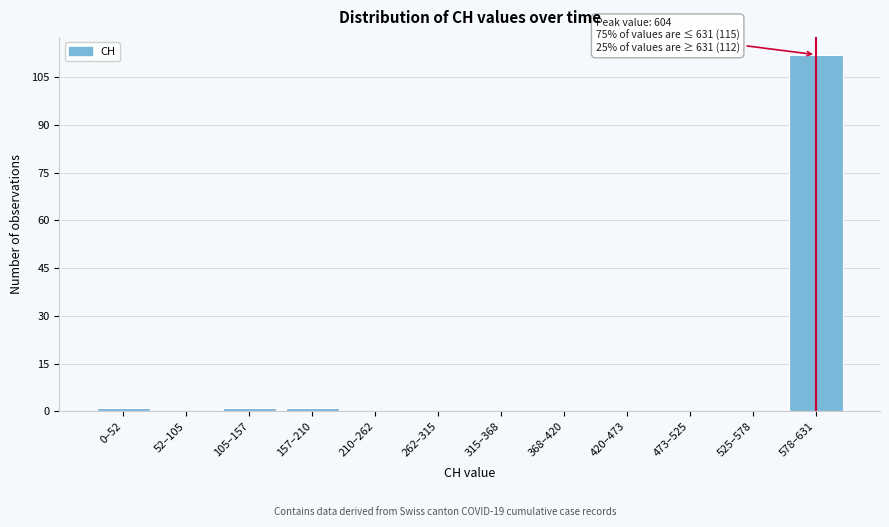

Reading right to left, transcribe all the data shown in this chart.

578–631=112	525–578=0	473–525=0	420–473=0	368–420=0	315–368=0	262–315=0	210–262=0	157–210=1	105–157=1	52–105=0	0–52=1